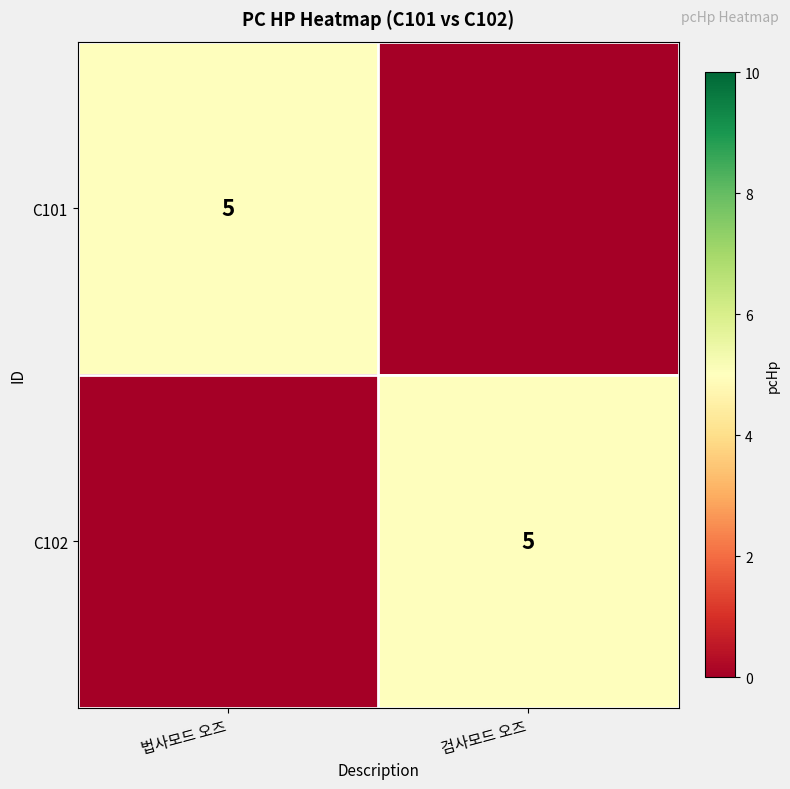

The C101 series shows 2 at 법사모드 오즈. True or false?

False